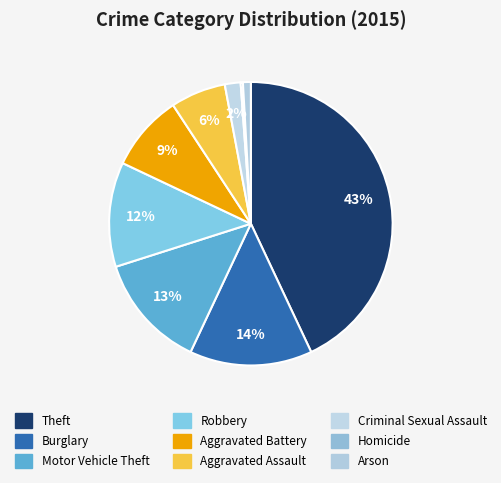

True or false: Aggravated Assault accounts for 18% of the total.

False